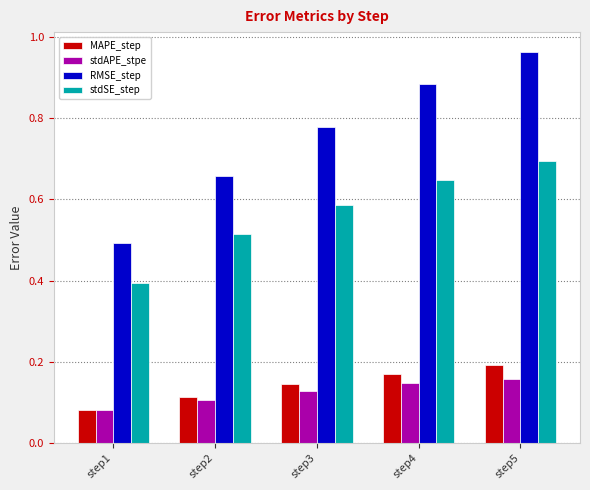

What is the lowest value of the stdSE_step series?

0.4